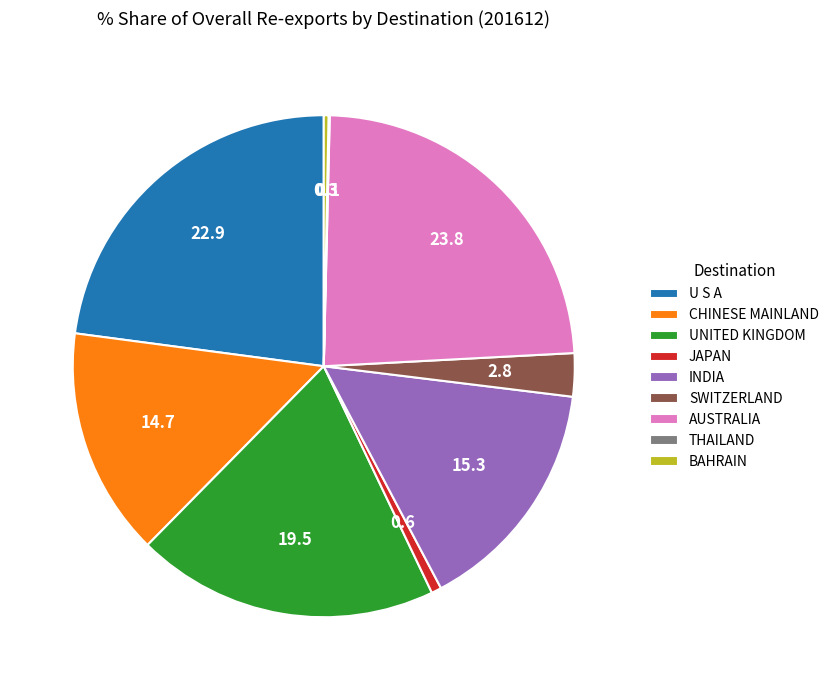

Which slice is the largest?

AUSTRALIA